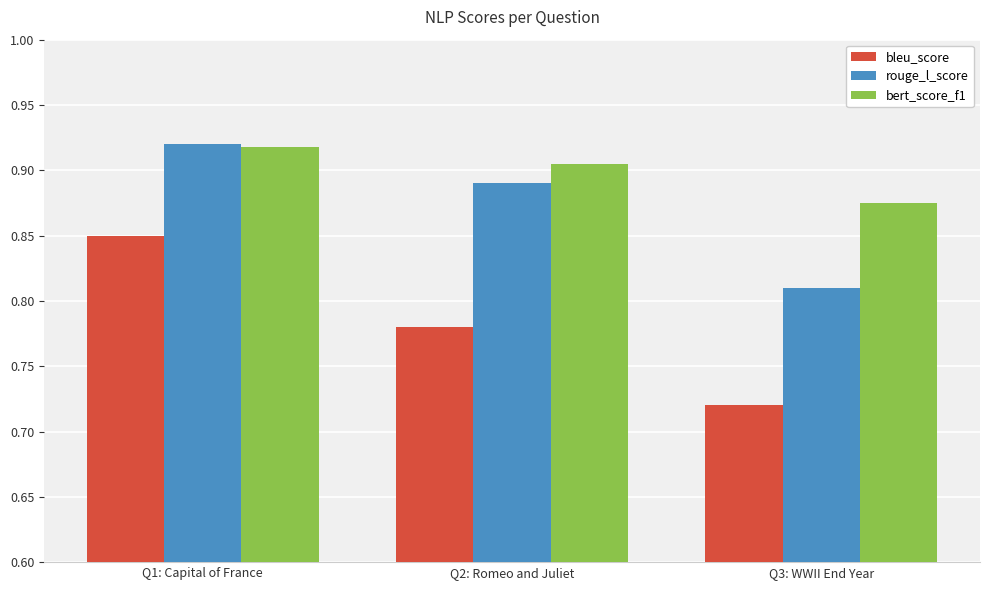

At how many categories does at least one series exceed 0?

3